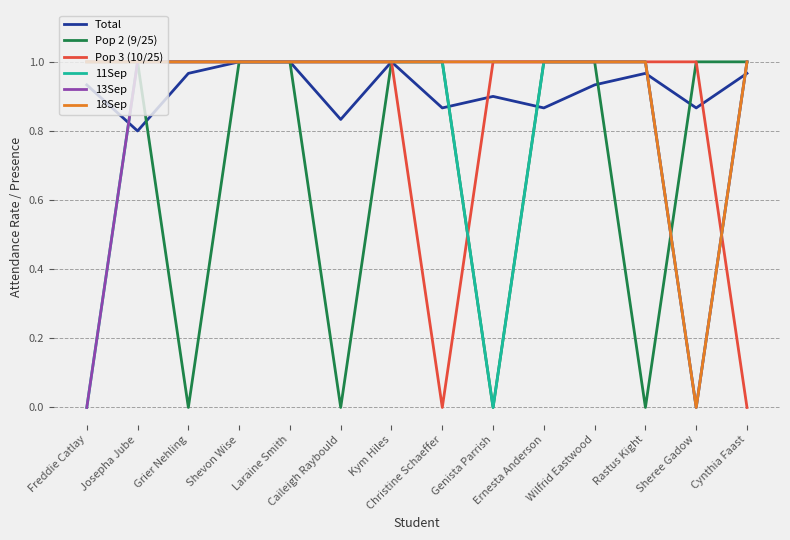

Where is 13Sep nearest to the value 0?

Freddie Catlay